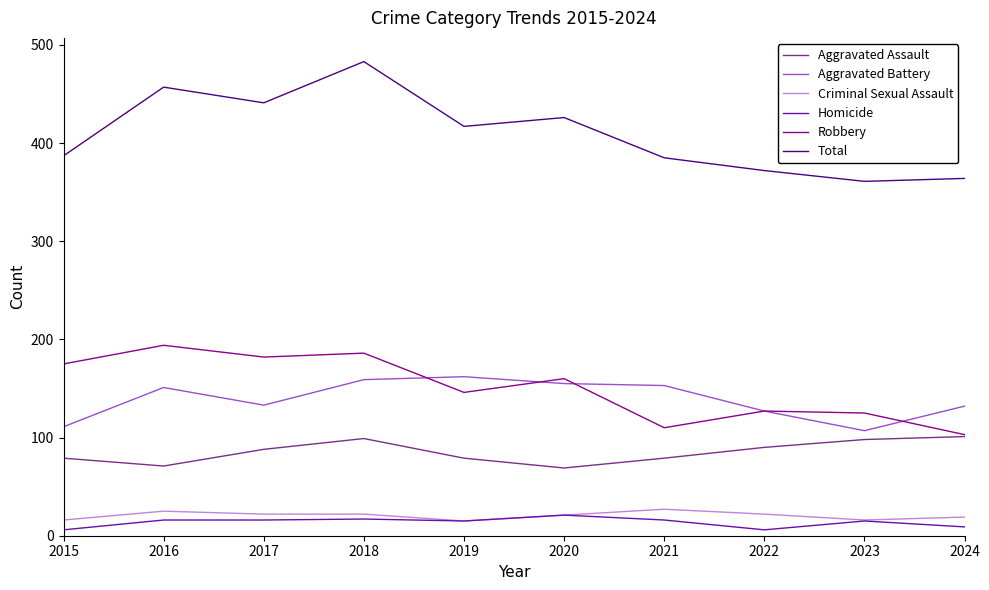

What is the average value of the Total series?

409